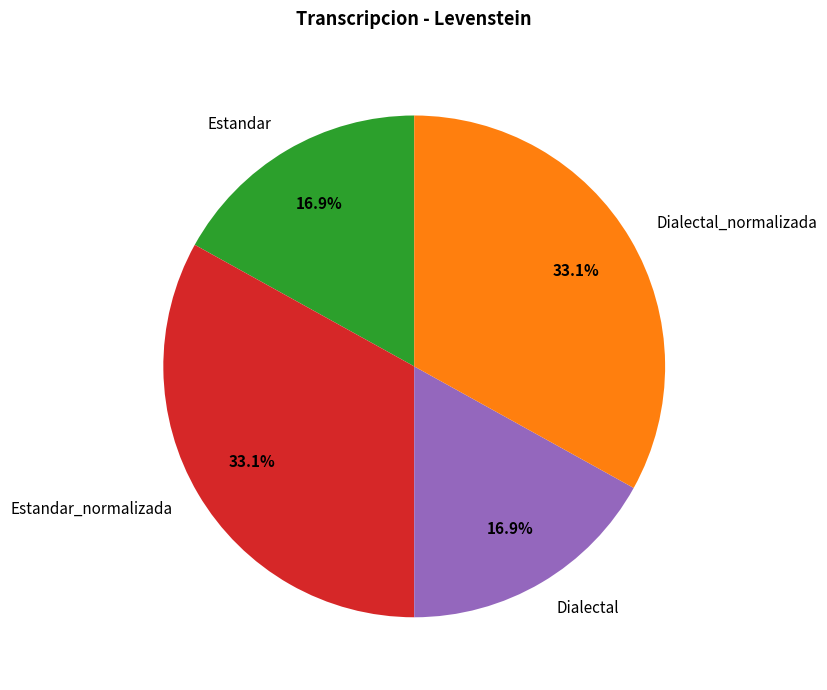

How many segments does this pie chart have?

4